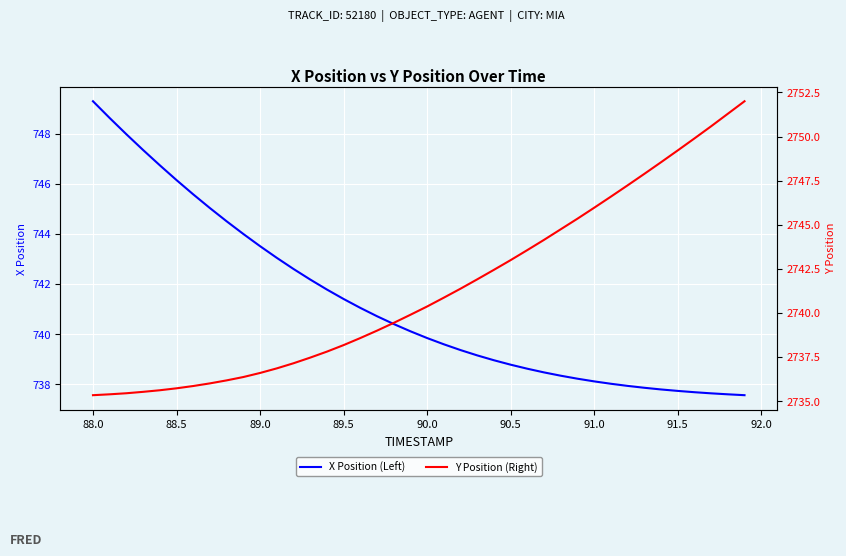

What is the minimum value for X Position (Left)?

737.6